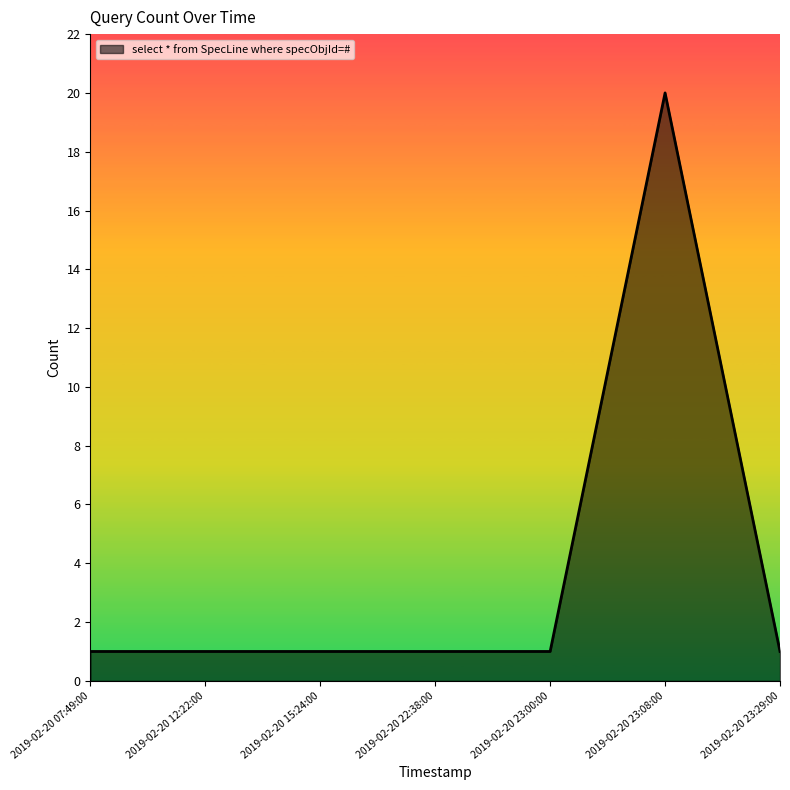

Approximately how many times larger is the value at 2019-02-20 07:49:00 compared to 2019-02-20 23:29:00?

1.0